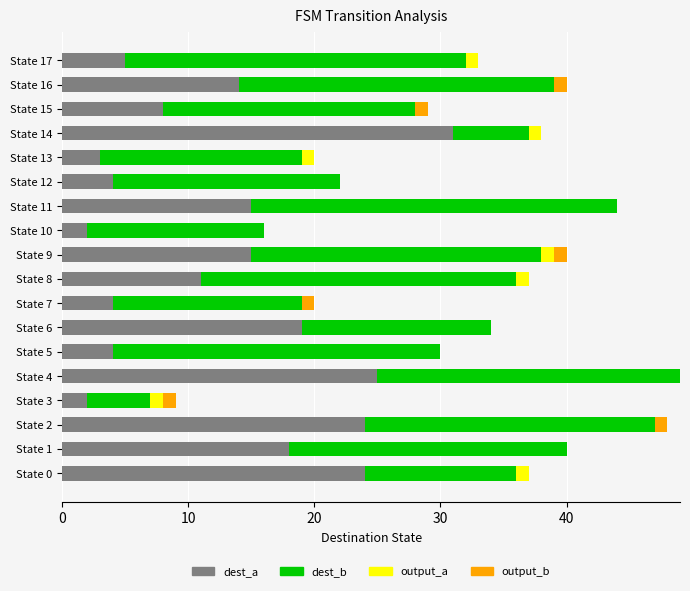

What is the total value across all series at State 13?

20